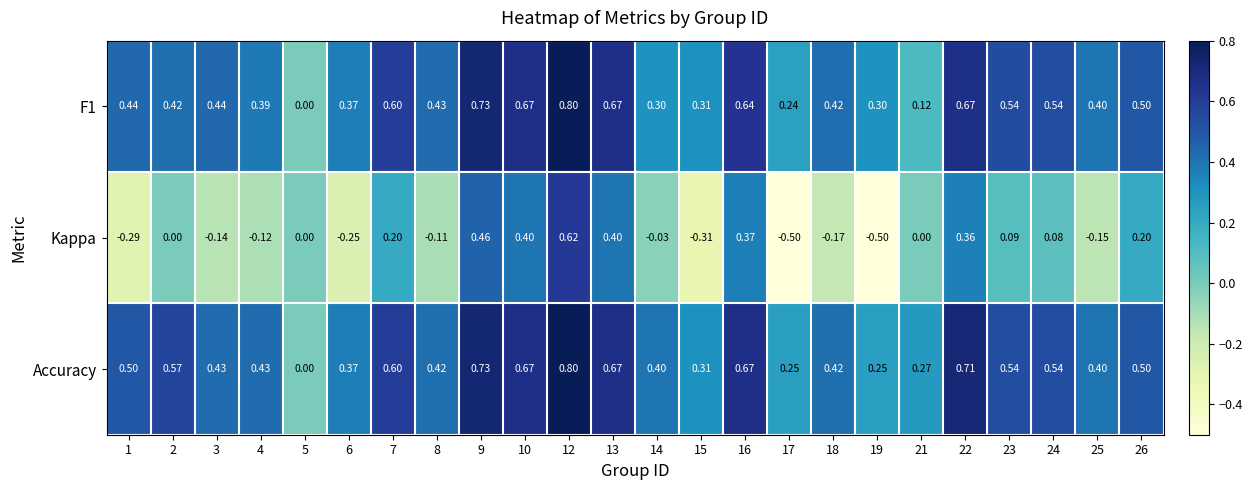

Which series has the widest spread of values?

Kappa